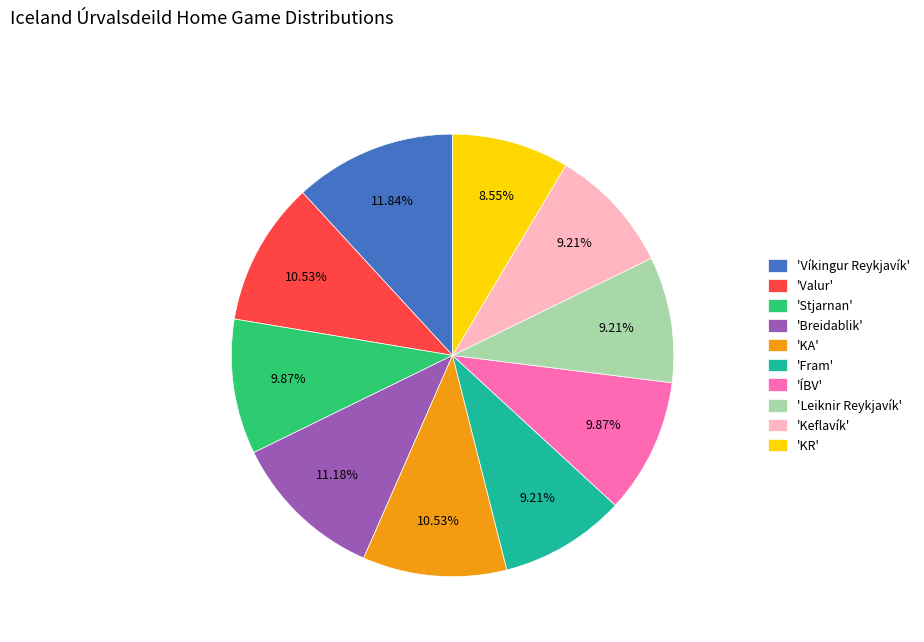

Approximately how many times larger is the value at 'Breidablik' compared to 'Keflavík'?

1.2